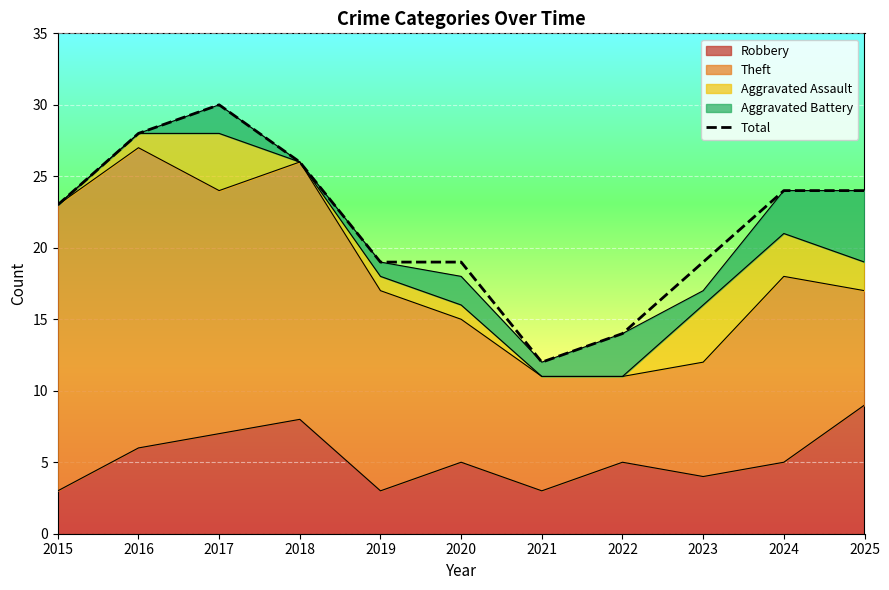

Where is the data nearest to the value 21?

2015